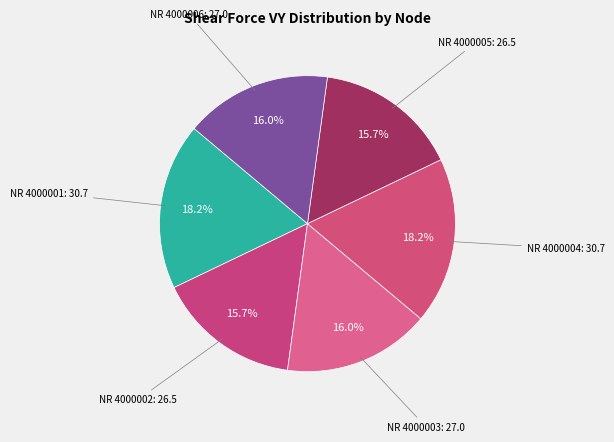

What is the smallest slice in the pie chart?

NR 4000002